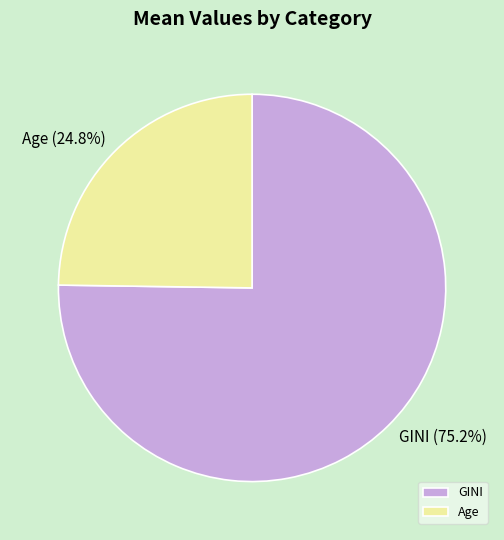

Which has a higher value, Age or GINI?

GINI